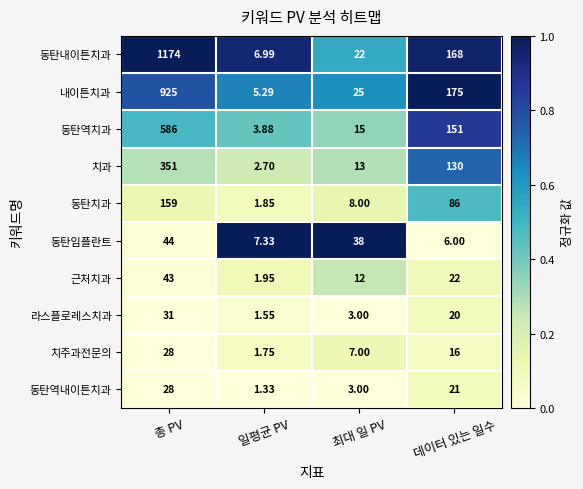

Where does the 치과 series first go above 130?

총 PV